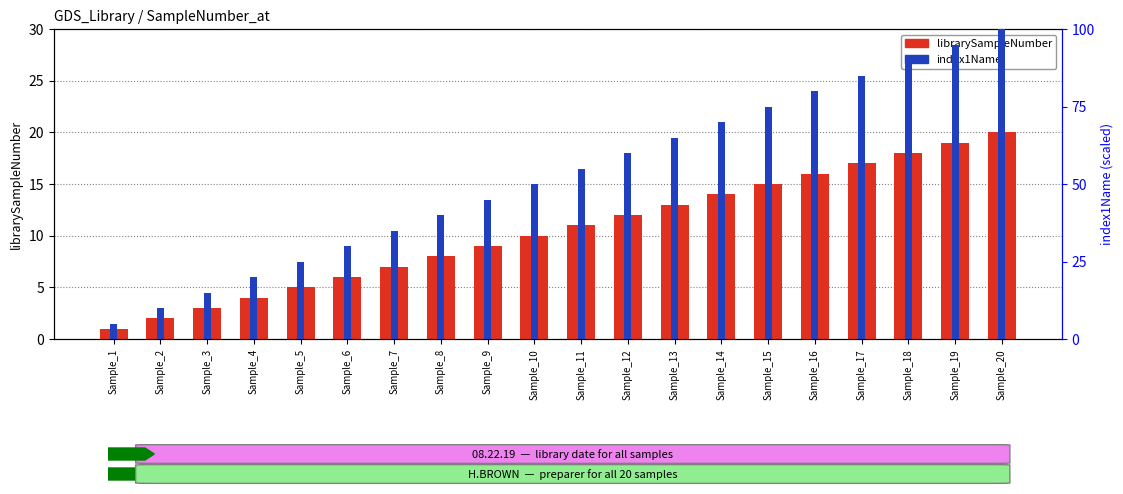

At which category is the sum across all series the highest?

Sample_20